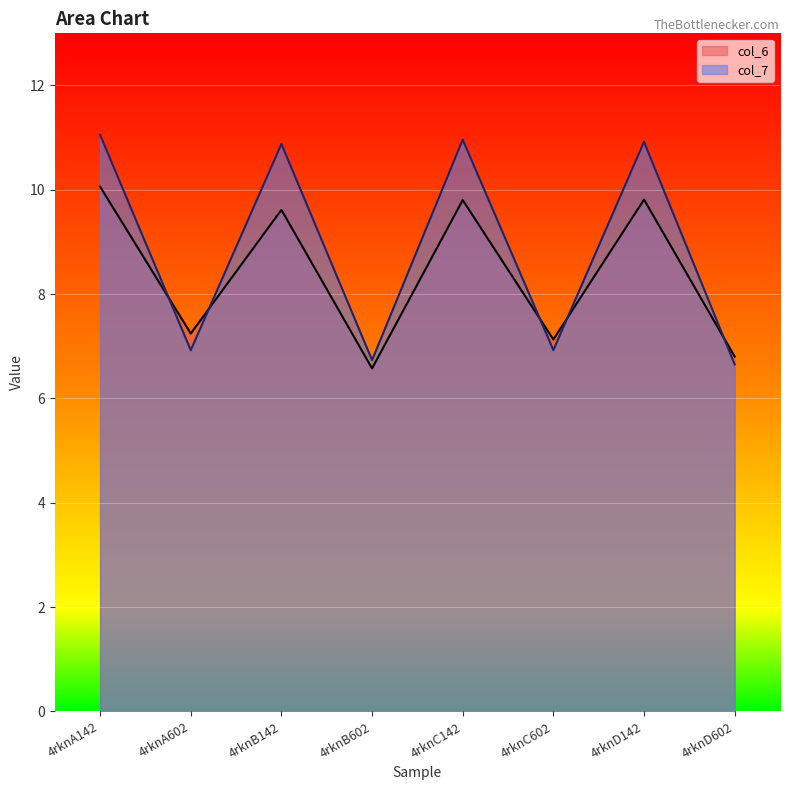

Between which two adjacent categories do col_7 and col_6 first intersect?

4rknA142 and 4rknA602